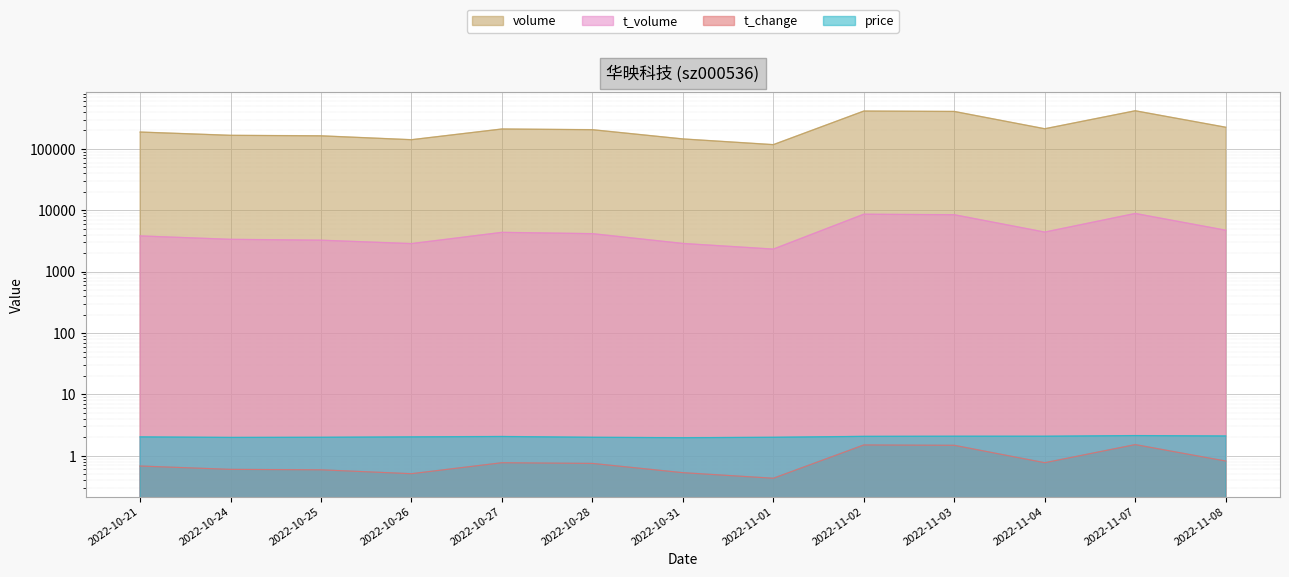

How many interior local peaks does the t_change series have?

3